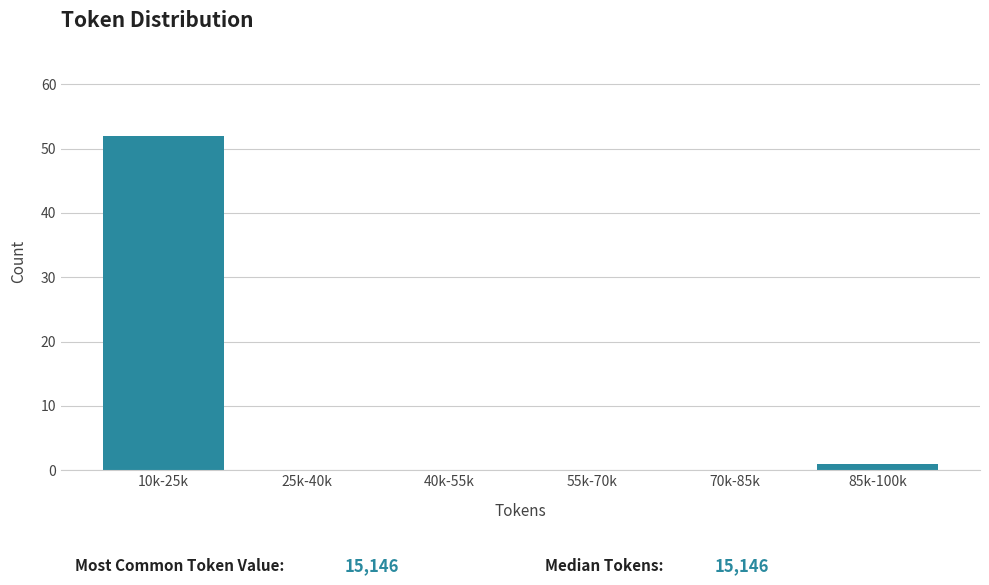

Reading left to right, what are all the values shown in this chart?

10k-25k=52	25k-40k=0	40k-55k=0	55k-70k=0	70k-85k=0	85k-100k=1